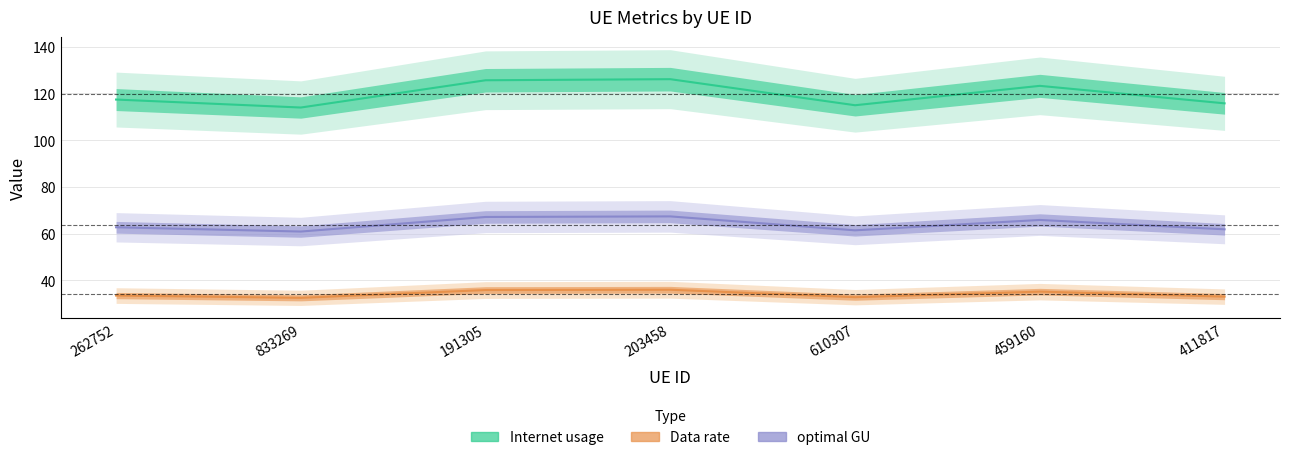

What is the maximum value shown in the chart?

126.1